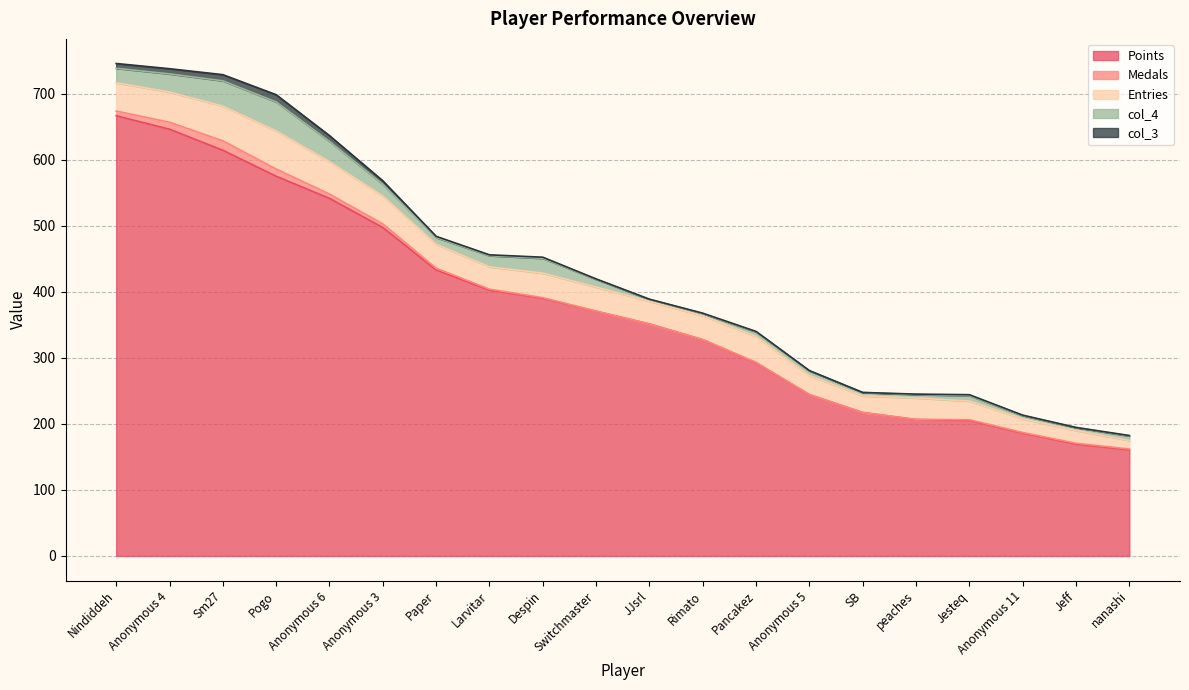

Which category has the highest value in the Points series?

Nindiddeh